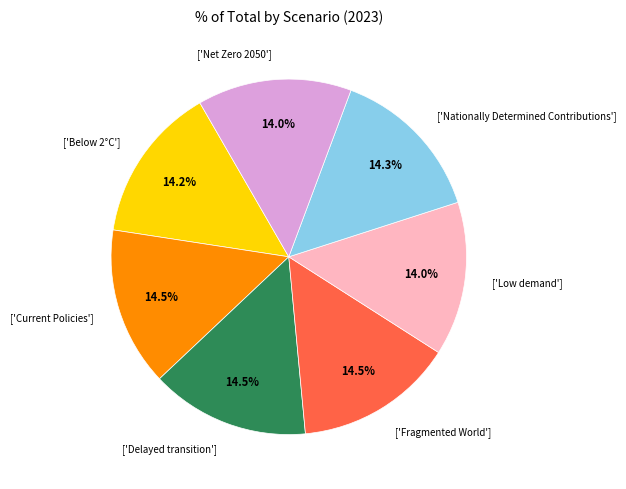

Does ['Delayed transition'] account for over 50% of the chart?

No